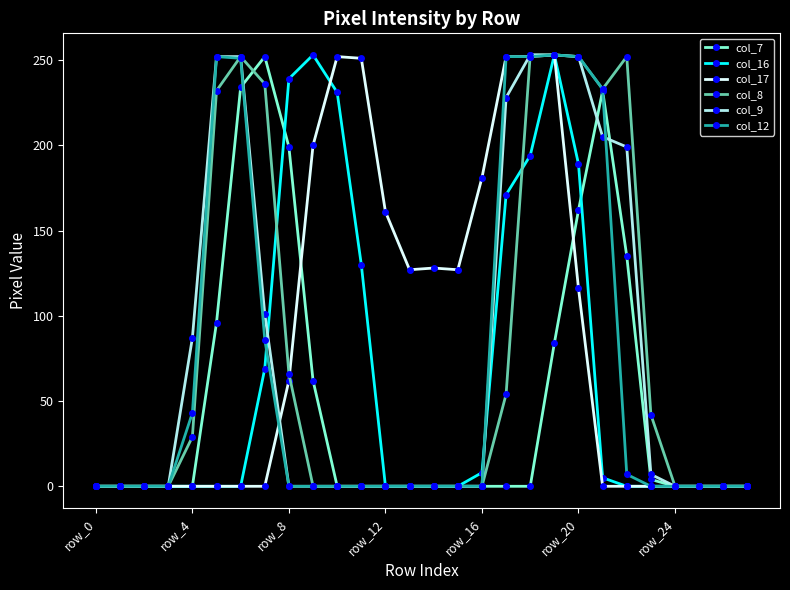

At how many categories does at least one series exceed 26?

20